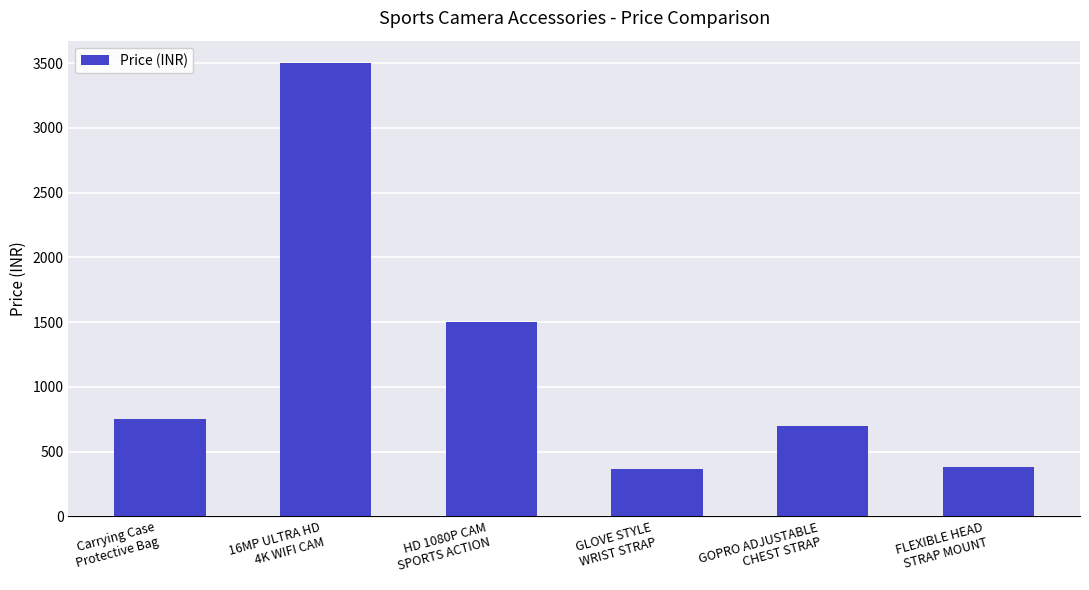

Does the chart contain any negative values?

No